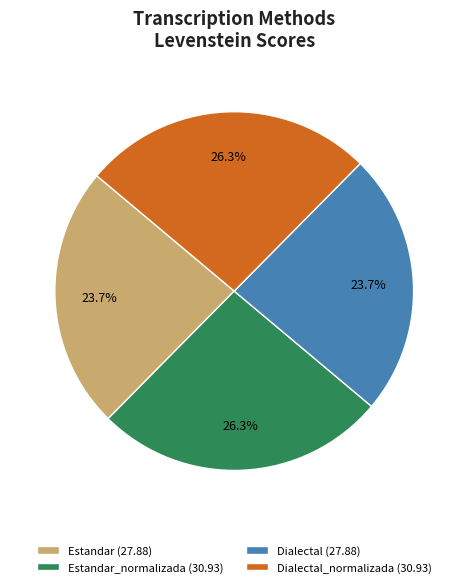

Combined, what portion of the pie is Estandar_normalizada (30.93) and Dialectal_normalizada (30.93)?

52.6%